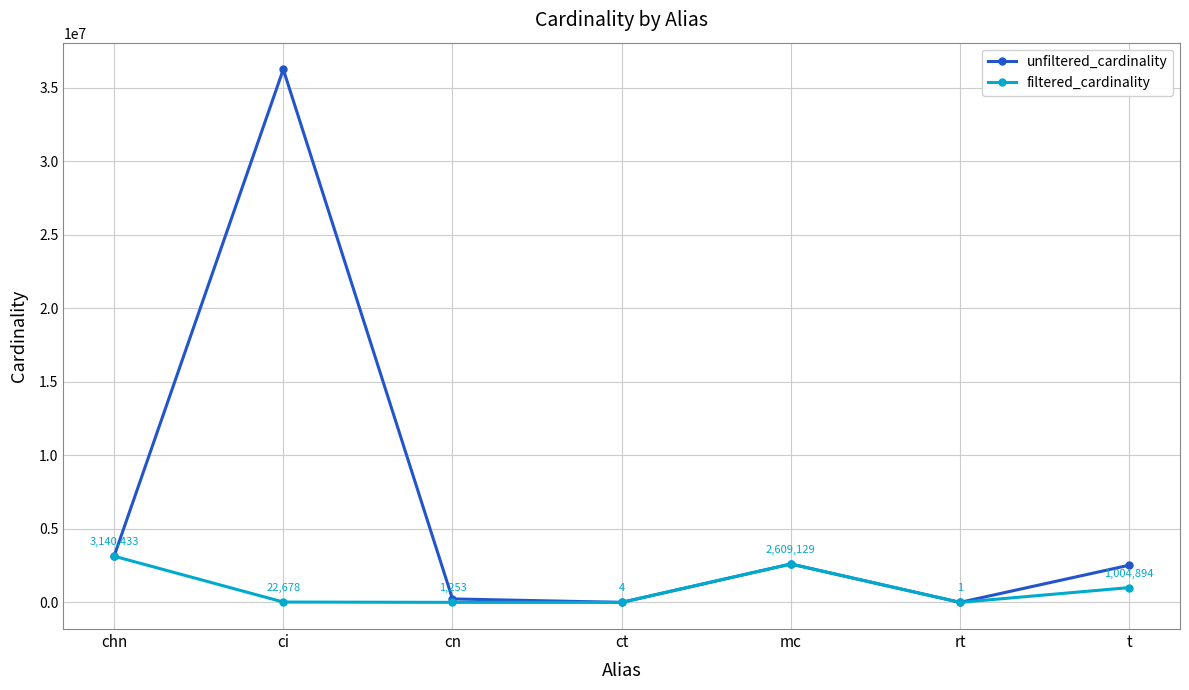

Is it true that filtered_cardinality equals 1004894 at t?

True